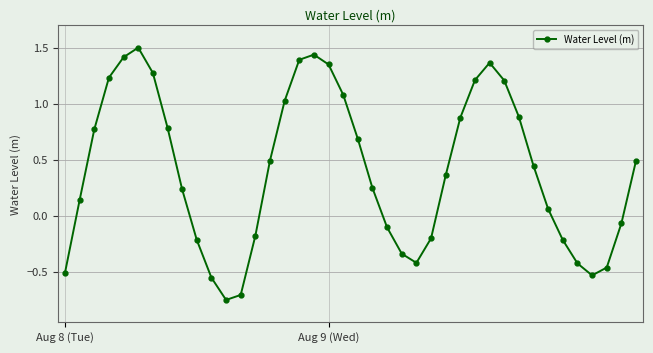

What is the value of the 14th point from the left?

-0.2